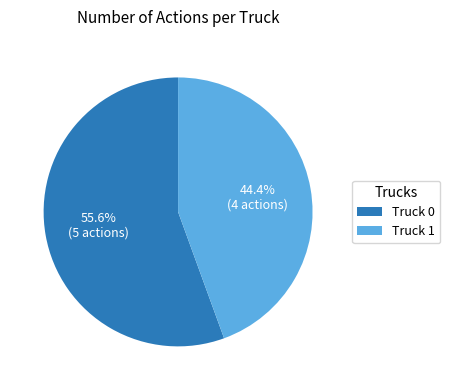

How many segments does this pie chart have?

2